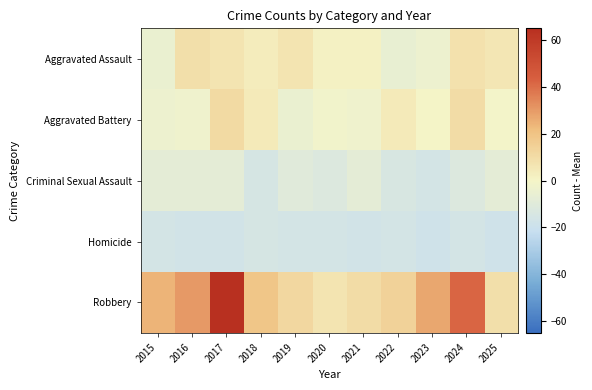

What is the maximum value shown in the chart?

65.1